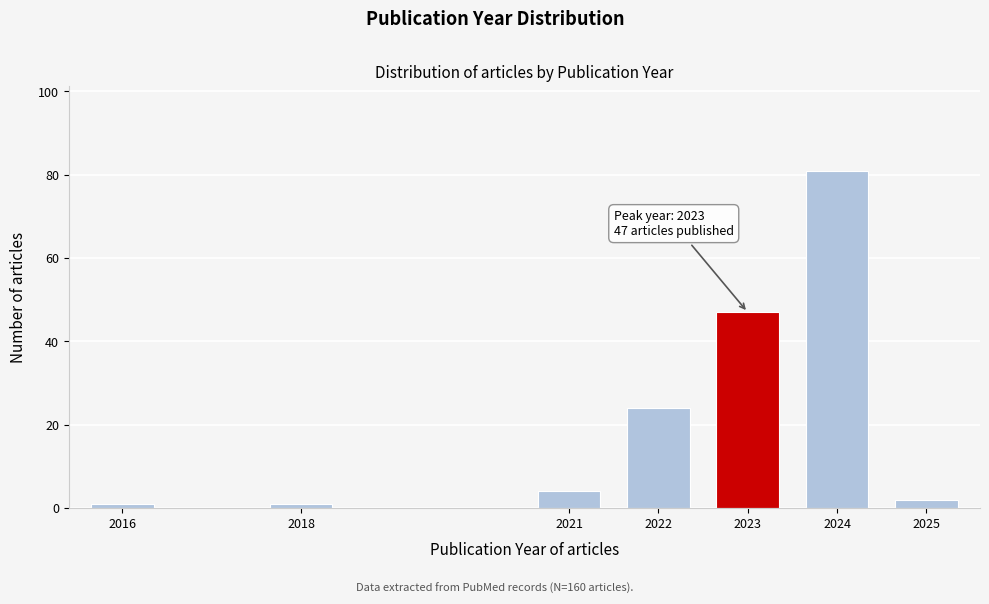

Reading left to right, transcribe all the data shown in this chart.

1	1	4	24	47	81	2